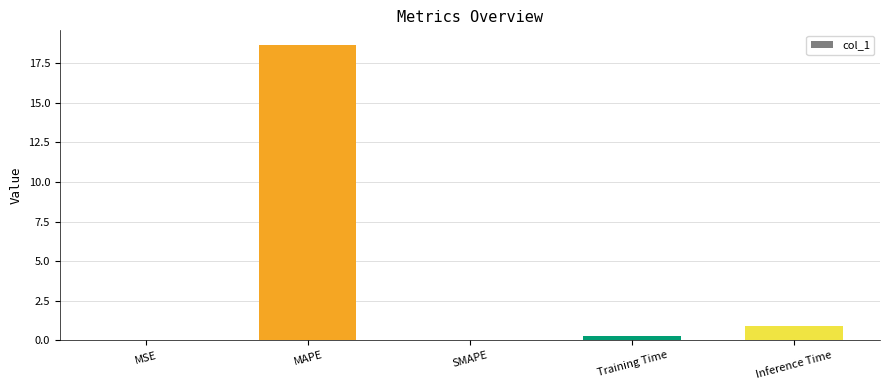

What is the difference between the values at MSE and Training Time?

0.3